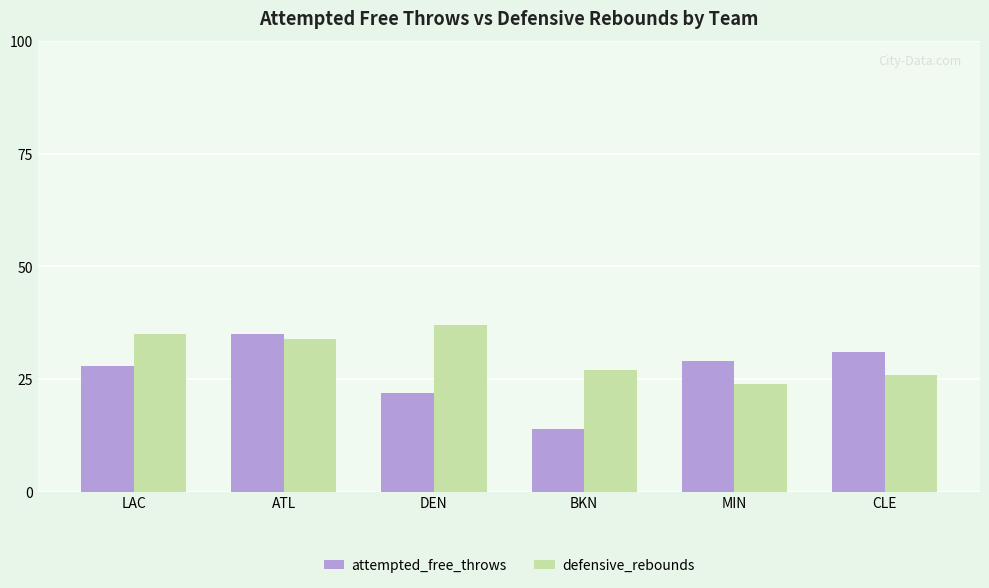

Reading left to right, extract all data points from this chart.

attempted_free_throws: 28	35	22	14	29	31
defensive_rebounds: 35	34	37	27	24	26